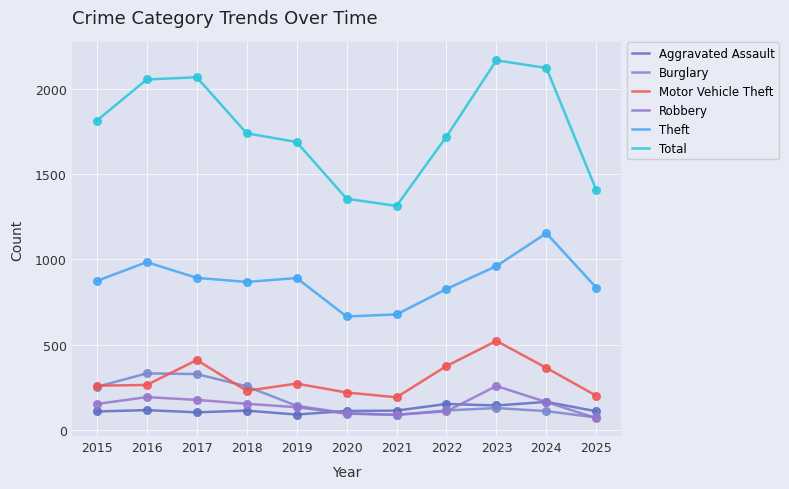

At which category is the sum across all series the highest?

2023